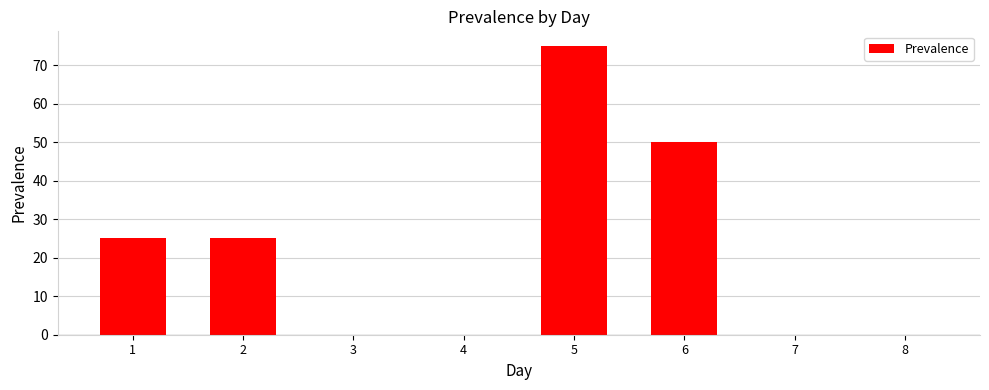

What is the sum of all values?

175